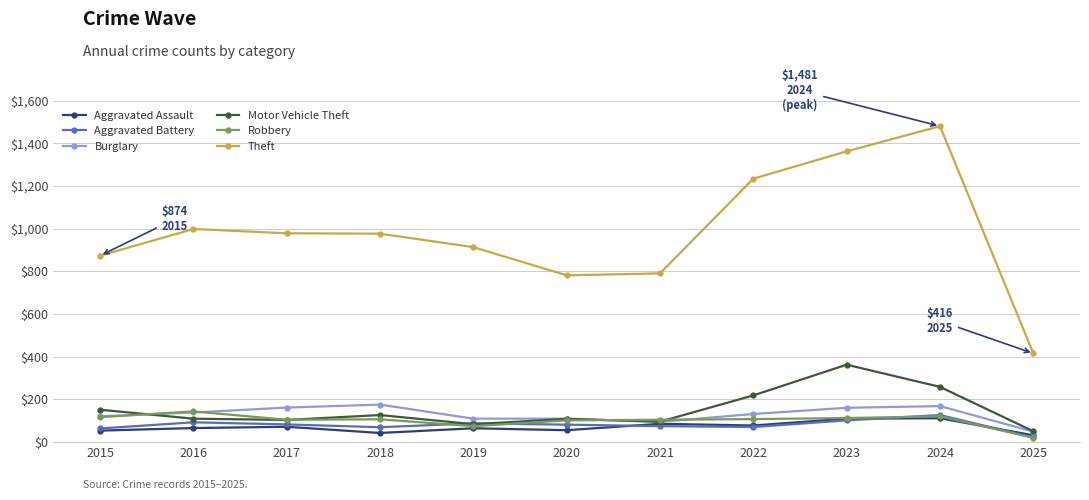

How many distinct data groups are displayed?

6